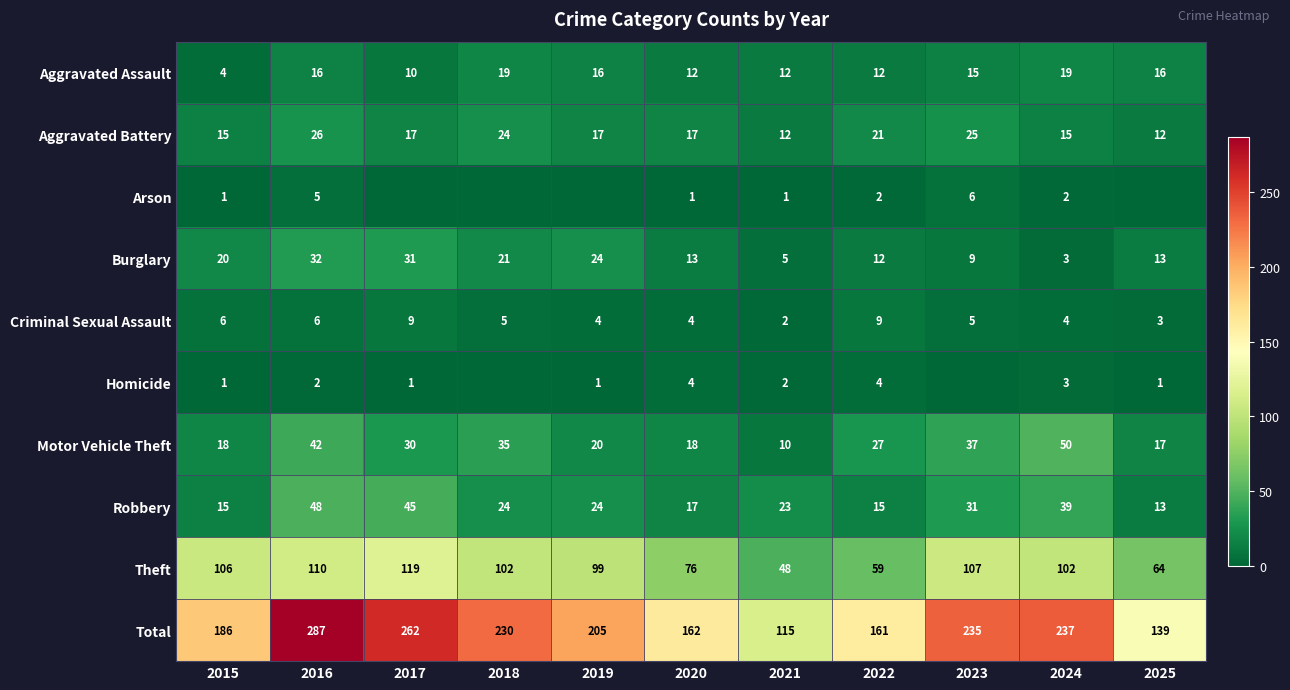

What is the greatest value displayed?

287